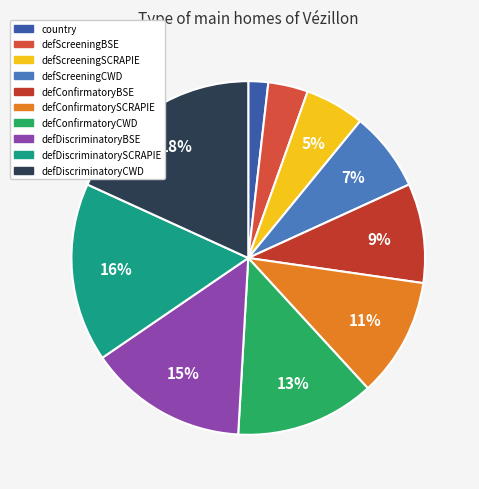

Is there any slice that represents more than half of the pie?

No